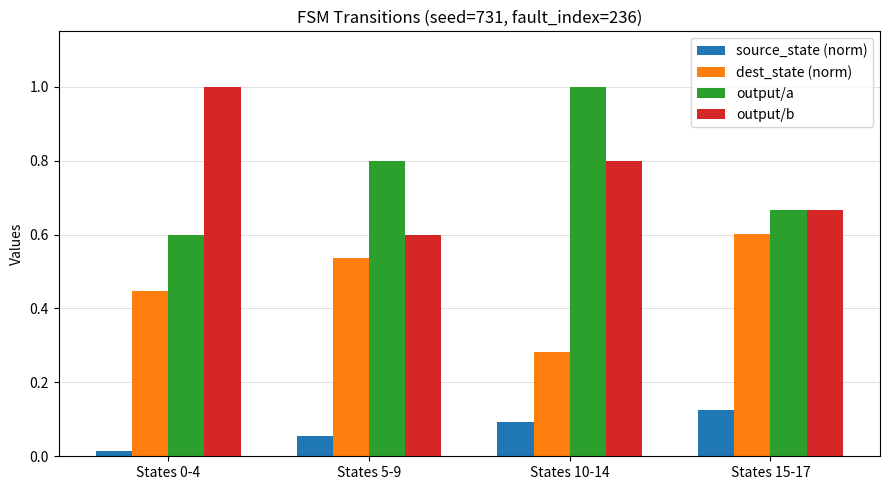

What is the sum of the output/a values at States 0-4 and States 15-17?

1.3